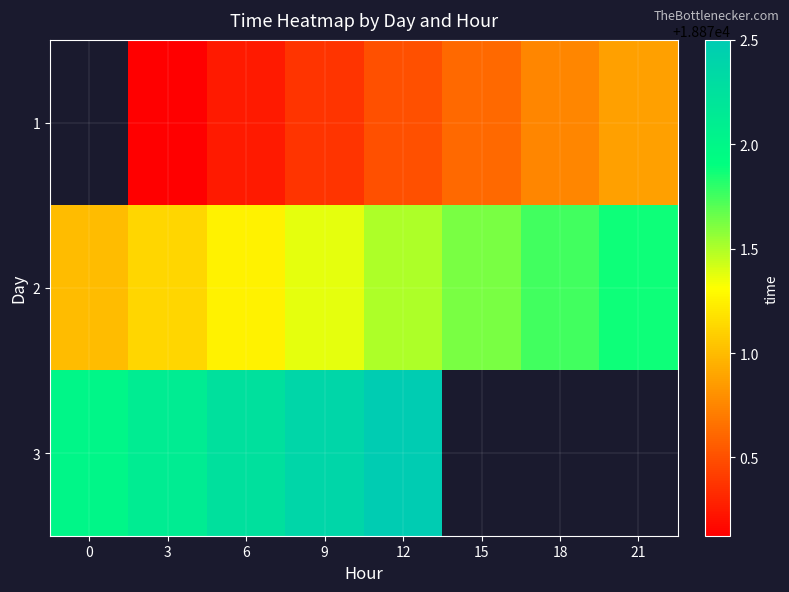

Which series changed the most between 9 and 21?

1